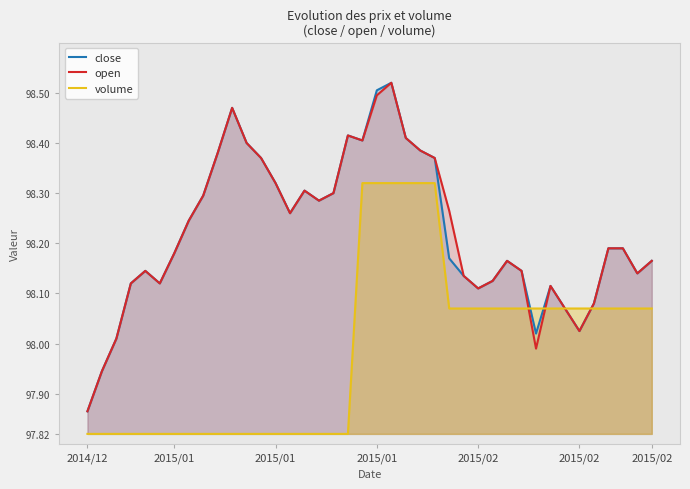

Does the chart display data point markers on the line(s)?

No